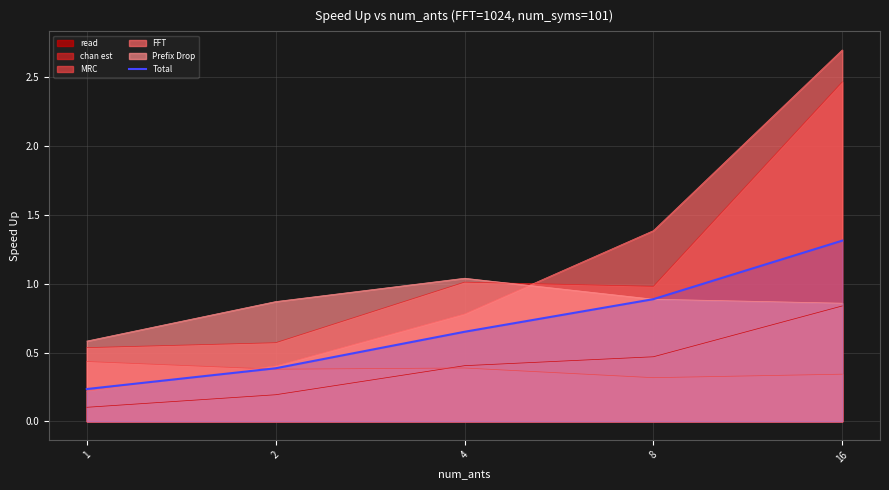

Which has a higher value, 1 or 4?

4